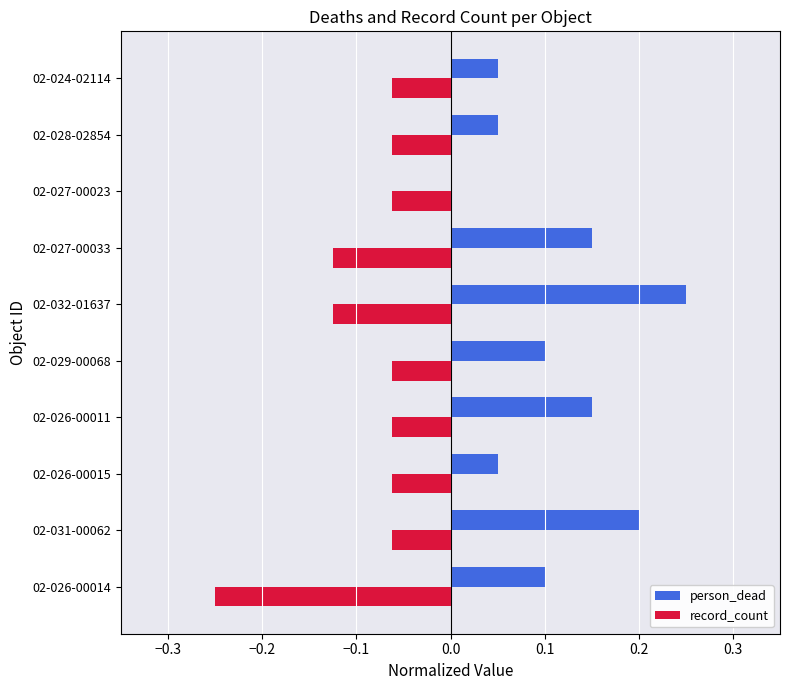

Count the person_dead values in the range 0 to 1.

10